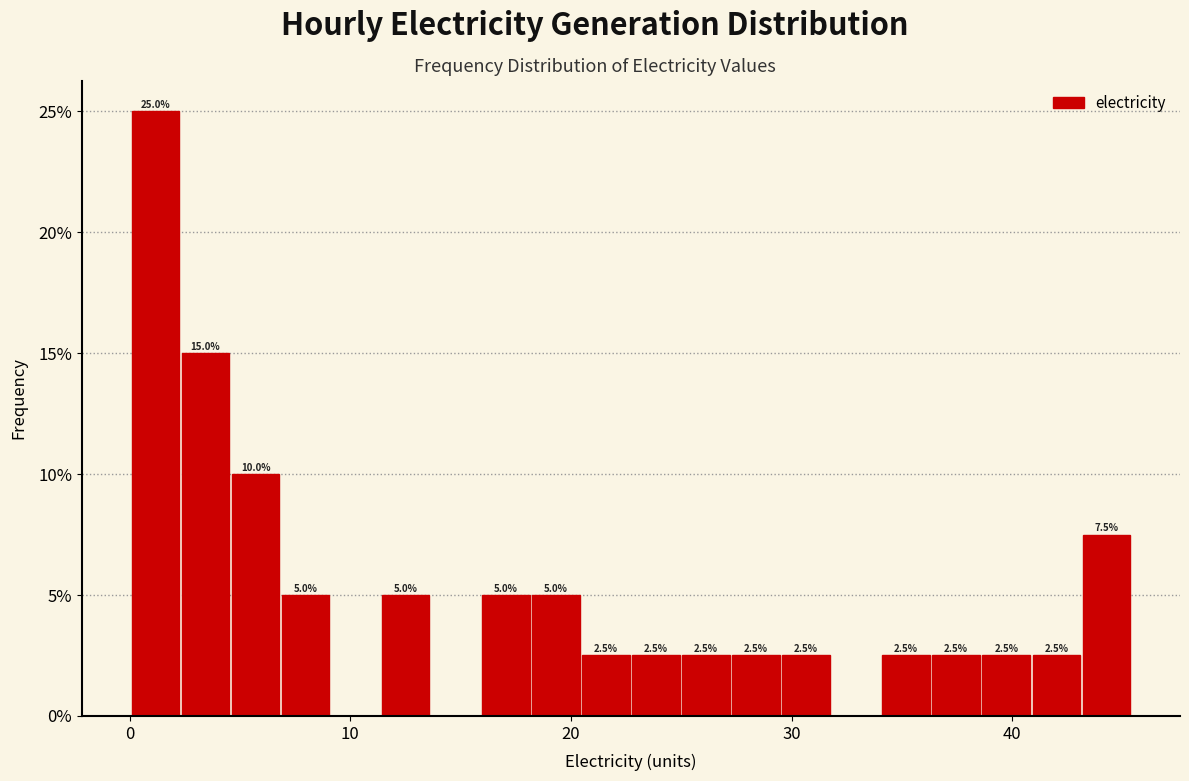

Around what value on the x-axis is the tallest bar? Give the approximate position of its centre, as read against the axis.

1